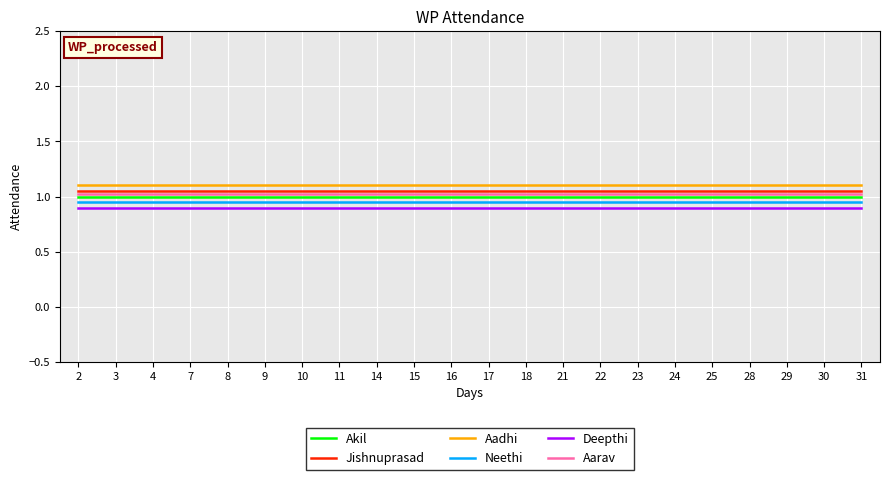

Which series has the largest total across all categories?

Aadhi